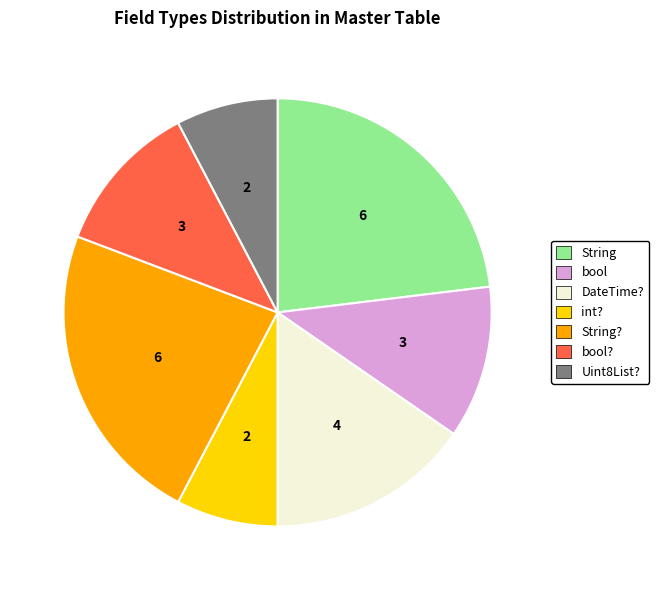

Is it true that bool? is 12% of the pie?

True